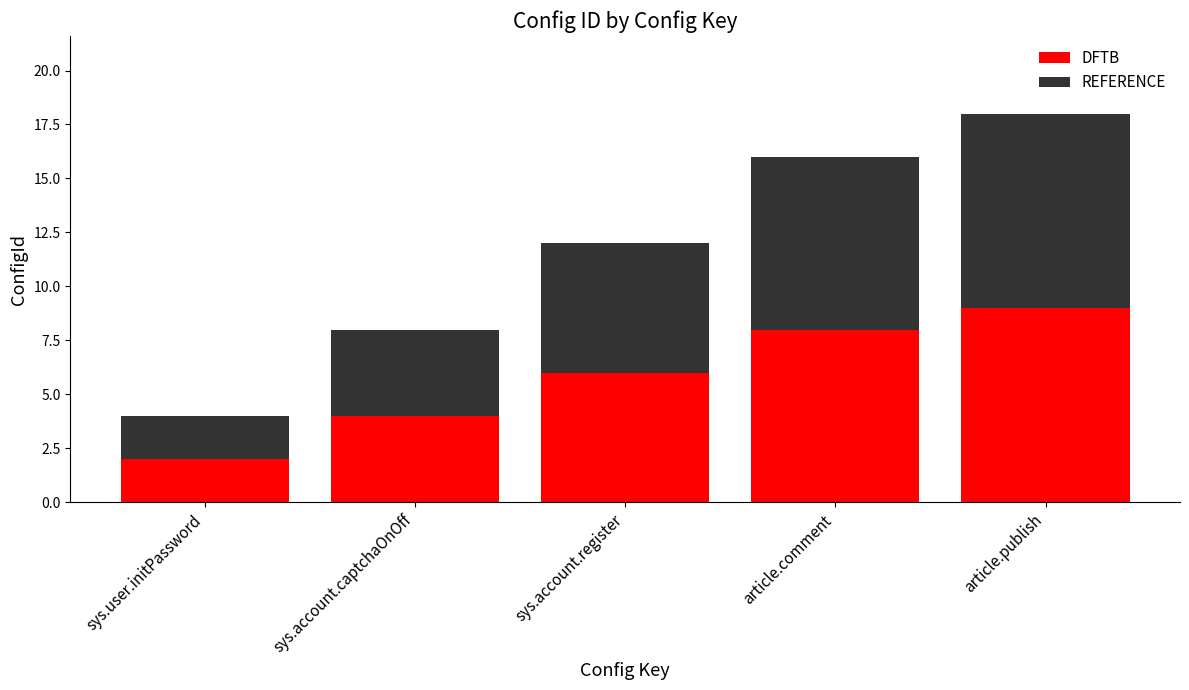

What is the difference between the maximum and minimum values in the DFTB series?

7